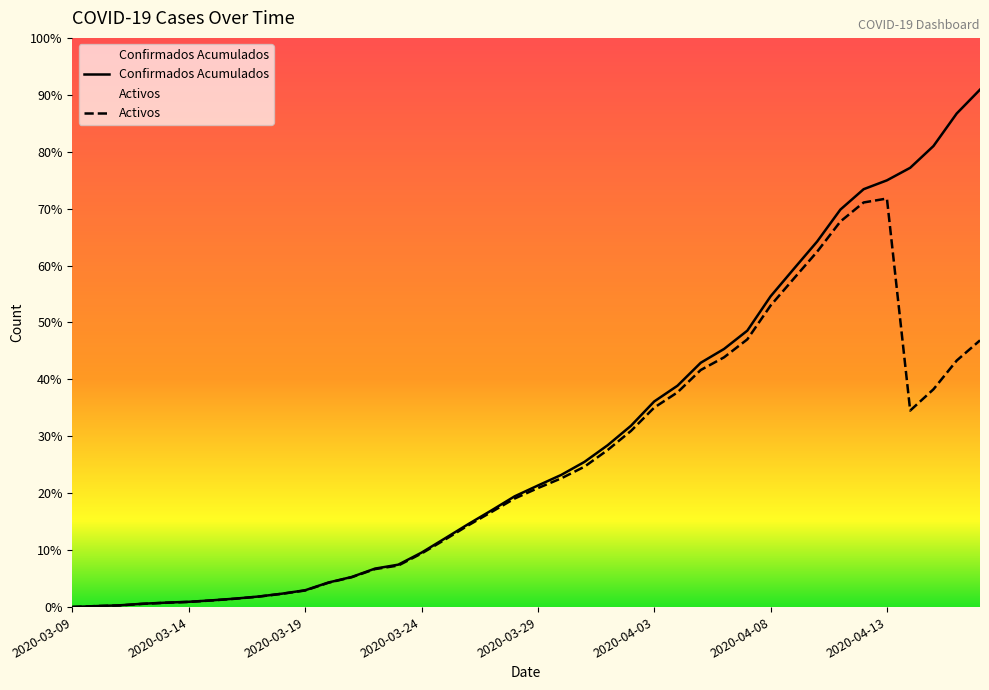

True or false: Activos has a value of 664 at 2020-03-26.

True